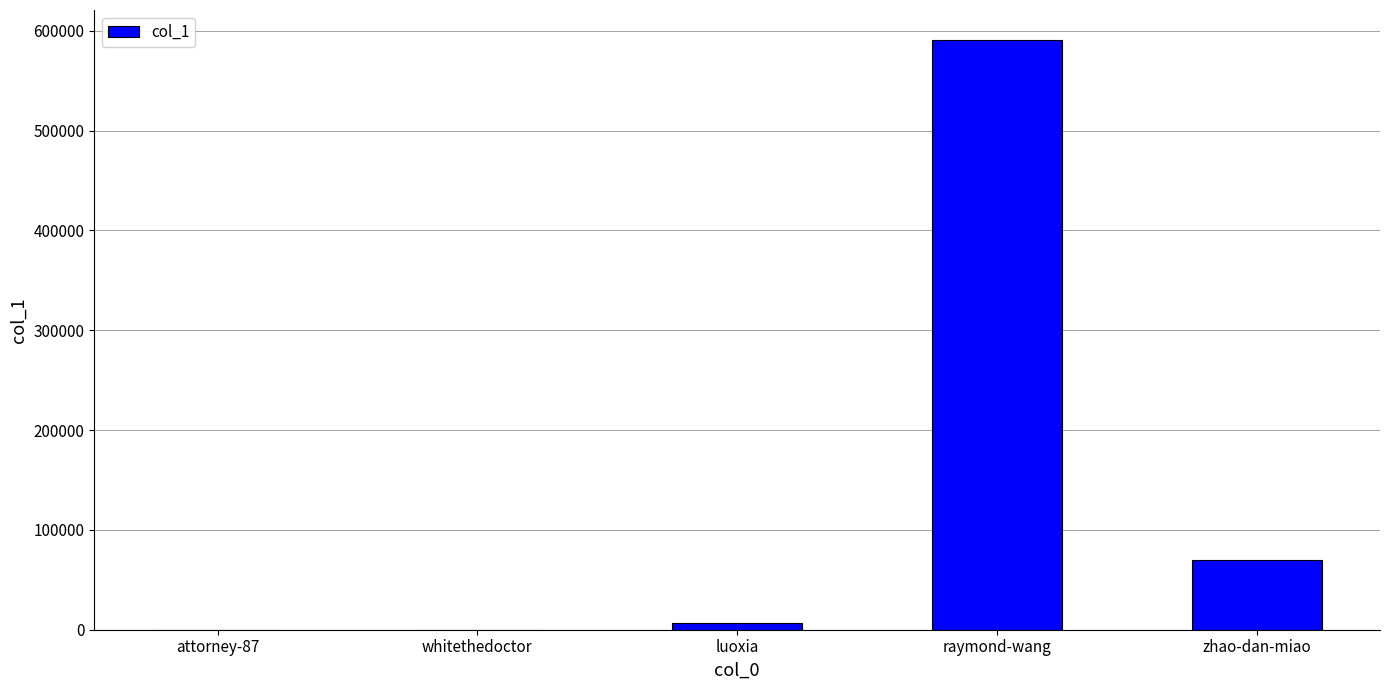

Which has a higher value, whitethedoctor or raymond-wang?

raymond-wang